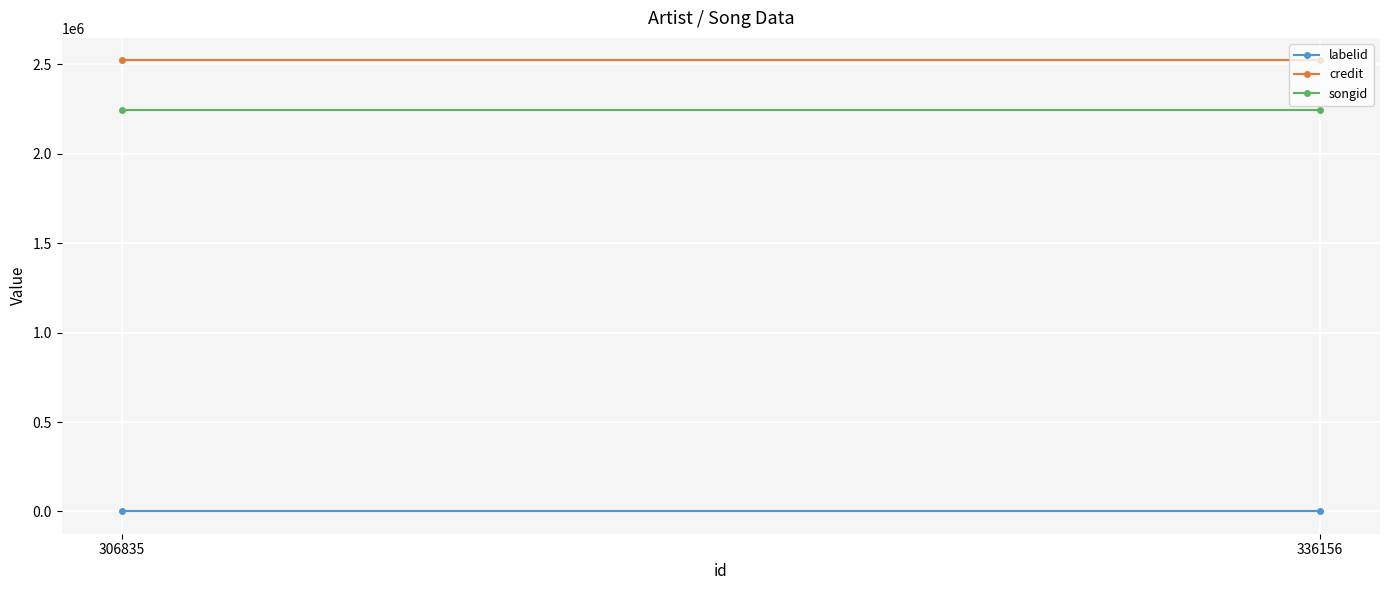

Which category has the lowest value across all series?

336156